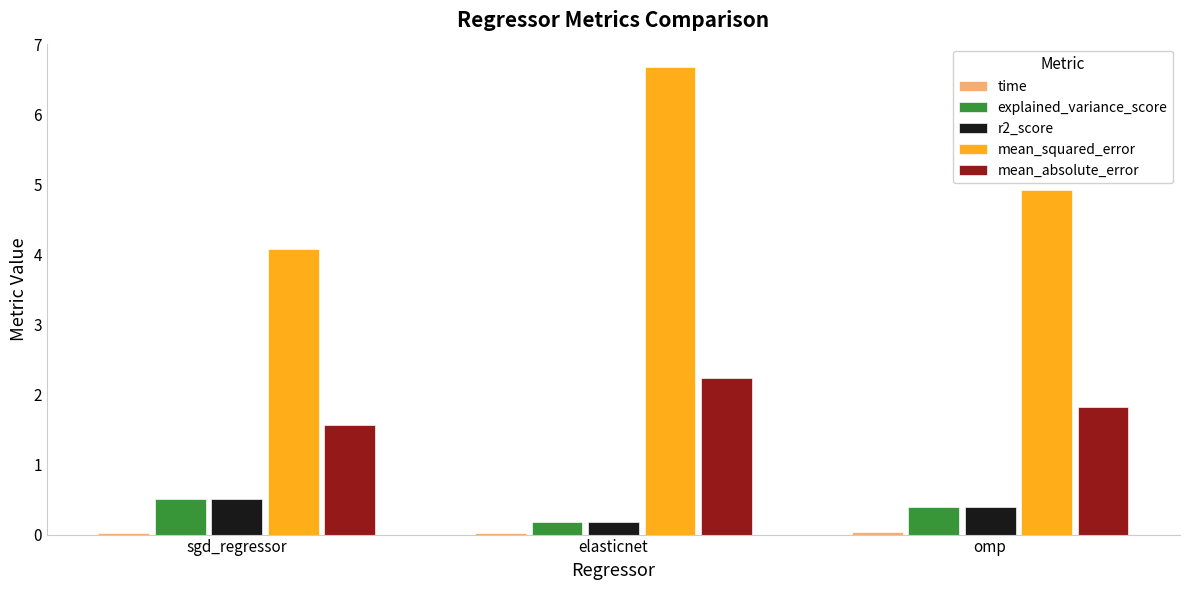

What is the greatest value displayed?

6.7